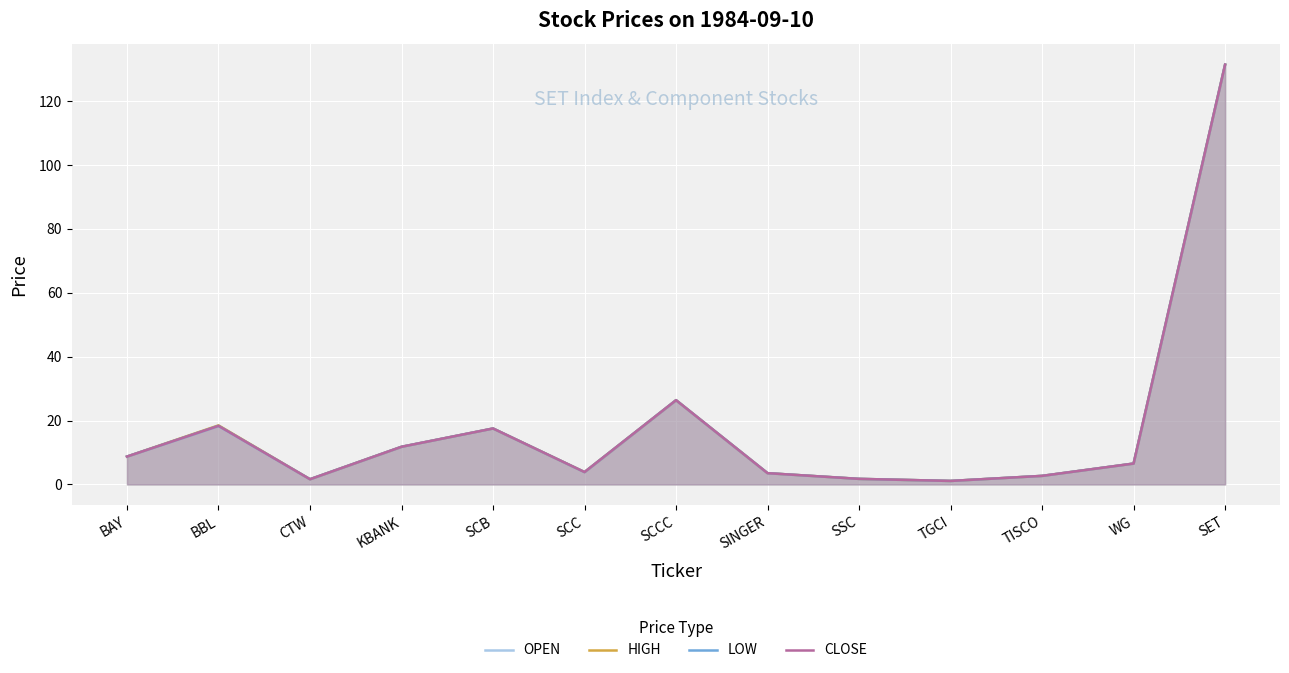

True or false: CLOSE has more than 0 interior local peaks.

True